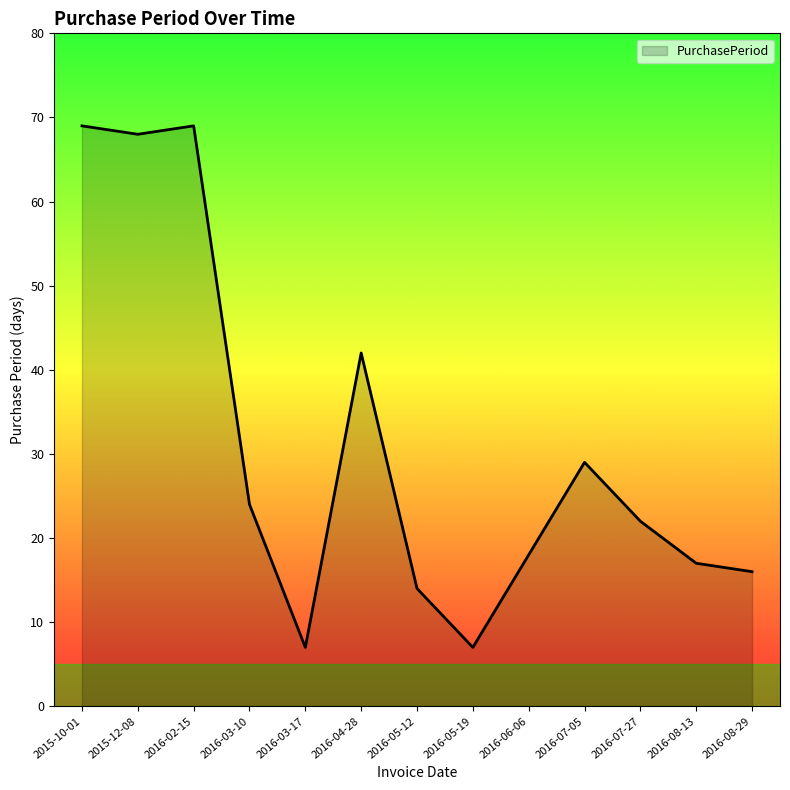

The value at 2016-02-15 is 48. True or false?

False